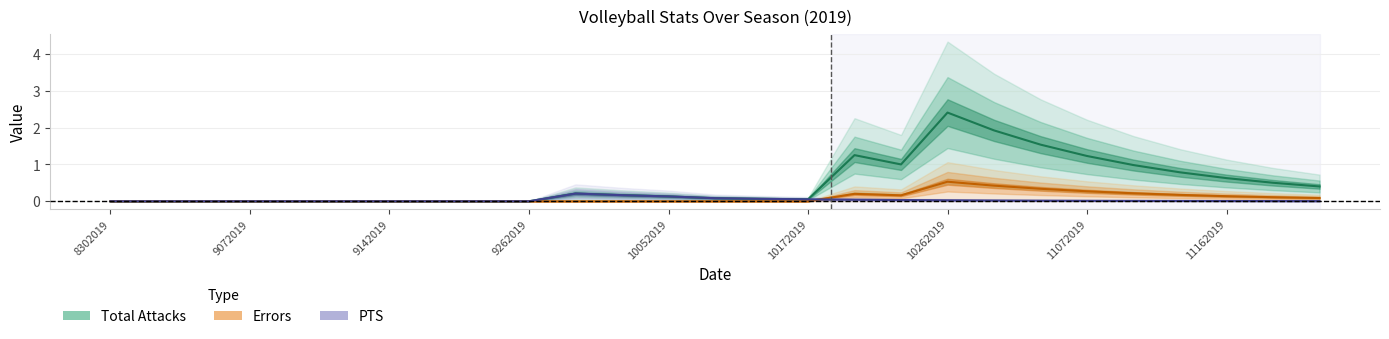

True or false: Errors and PTS intersect in this chart.

True